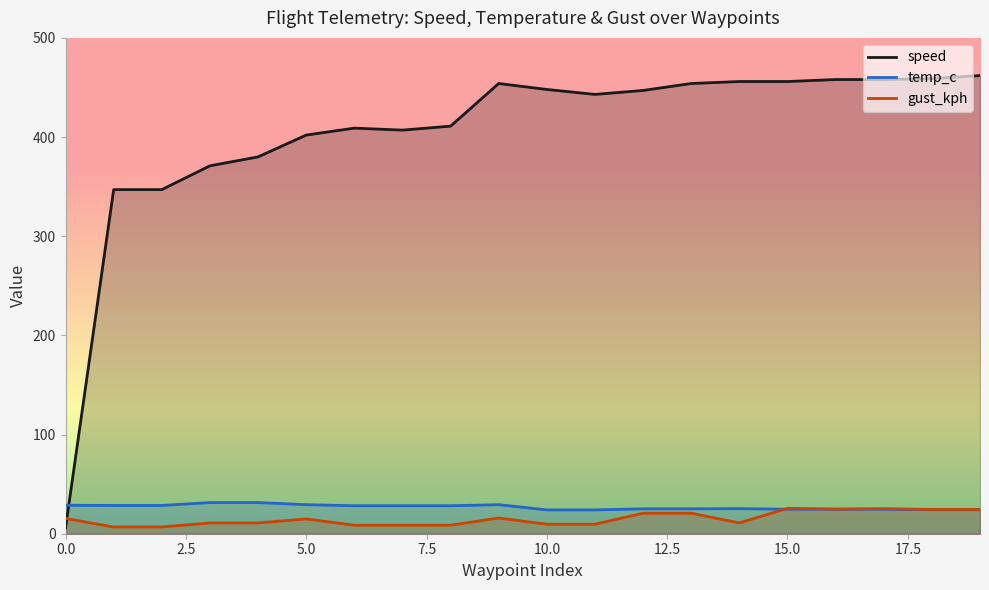

Reading left to right, what are all the values shown in this chart?

speed: 0=6.0	1=347.0	2=347.0	3=371.0	4=380.0	5=402.0	6=409.0	7=407.0	8=411.0	9=454.0	10=448.0	11=443.0	12=447.0	13=454.0	14=456.0	15=456.0	16=458.0	17=458.0	18=459.0	19=462.0
temp_c: 0=28.7	1=28.5	2=28.5	3=31.4	4=31.4	5=29.3	6=28.2	7=28.2	8=28.2	9=29.3	10=24.0	11=24.0	12=25.1	13=25.1	14=25.3	15=24.7	16=24.6	17=24.6	18=24.2	19=24.2
gust_kph: 0=15.4	1=6.8	2=6.8	3=10.9	4=10.9	5=14.9	6=8.6	7=8.6	8=8.6	9=15.8	10=9.6	11=9.6	12=20.7	13=20.7	14=10.9	15=25.6	16=24.9	17=25.3	18=24.5	19=24.5